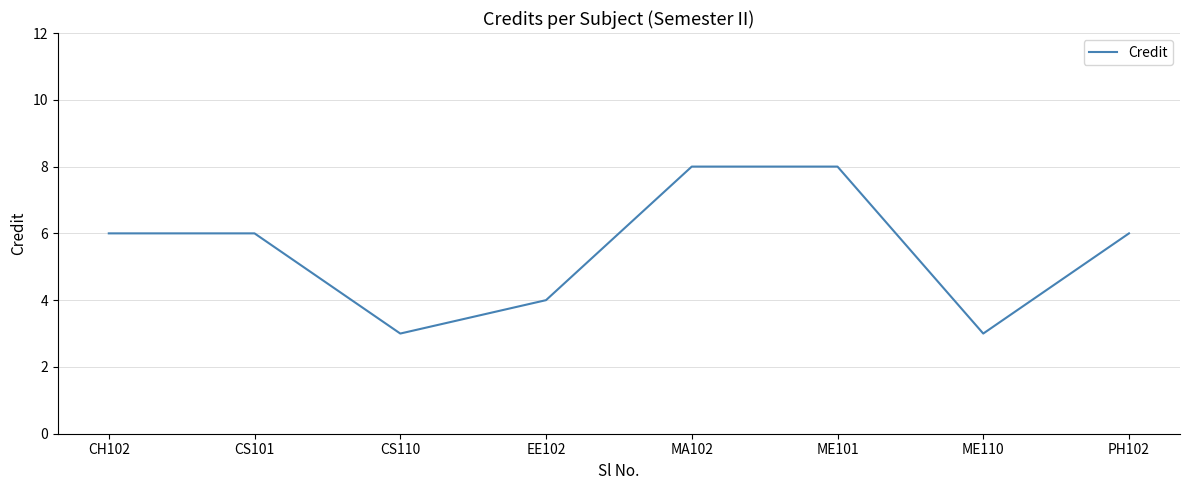

Is this an area chart (filled region under the line)?

No